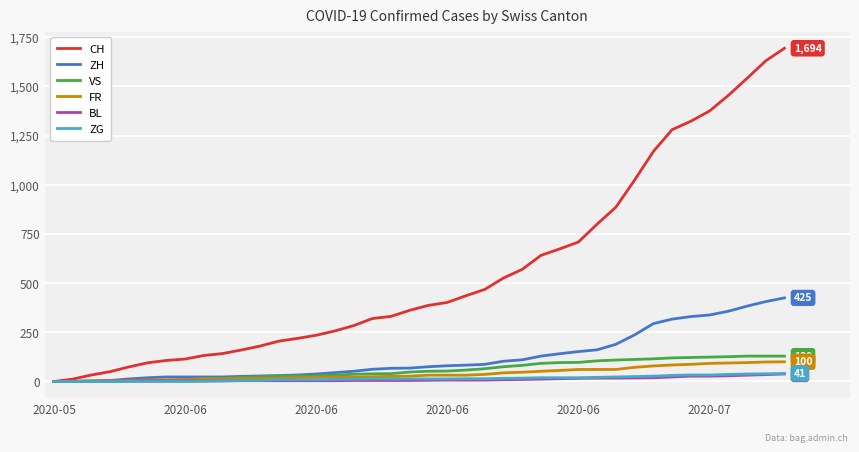

What is the average value of the ZG series?

15